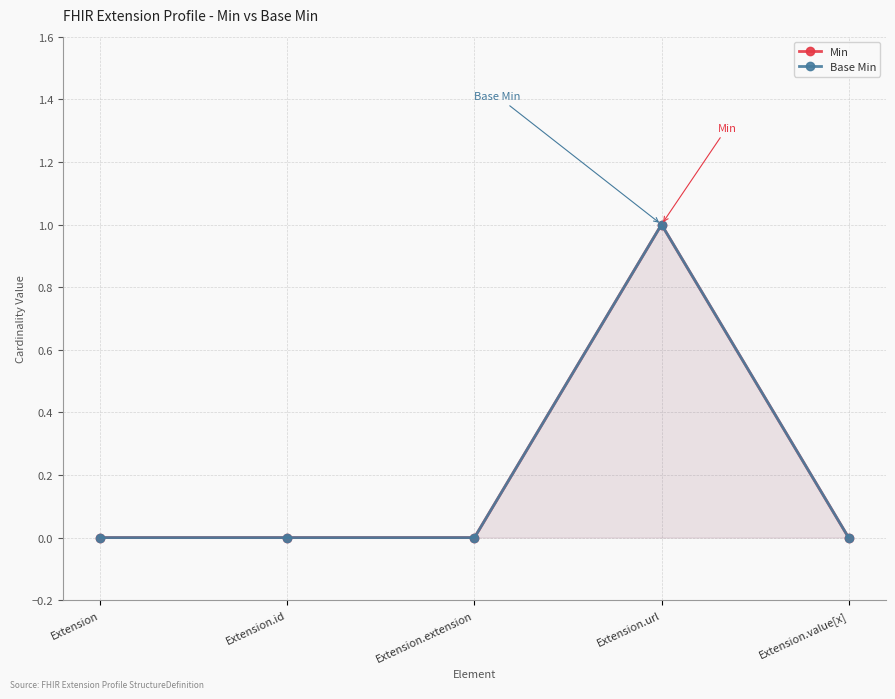

List the labels in order of Min value, smallest first.

Extension, Extension.id, Extension.extension, Extension.value[x], Extension.url